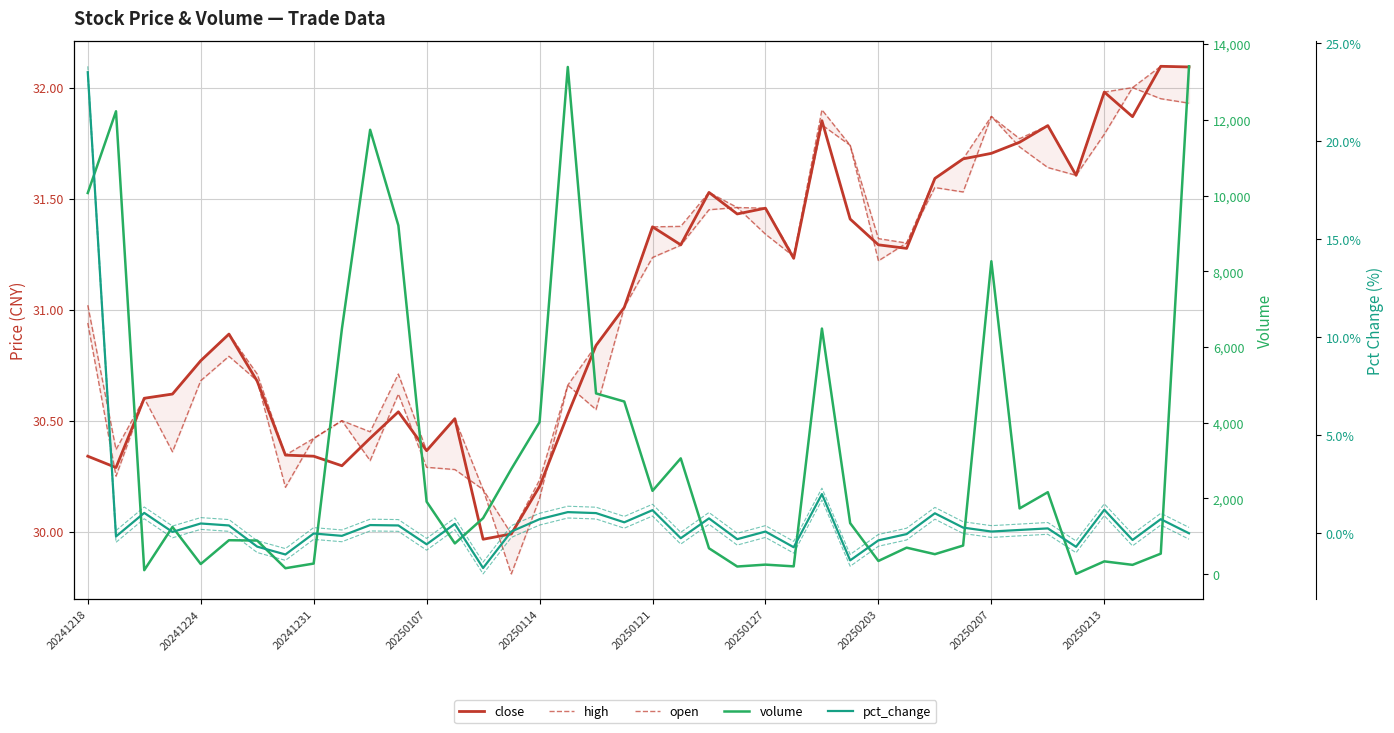

What position from the right is 15?

25